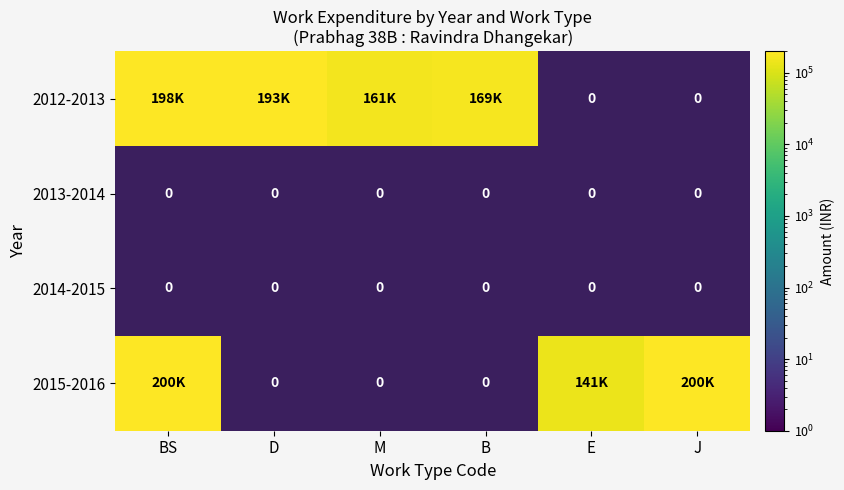

List the series in order of their peak value, highest first.

2015-2016, 2012-2013, 2013-2014, 2014-2015